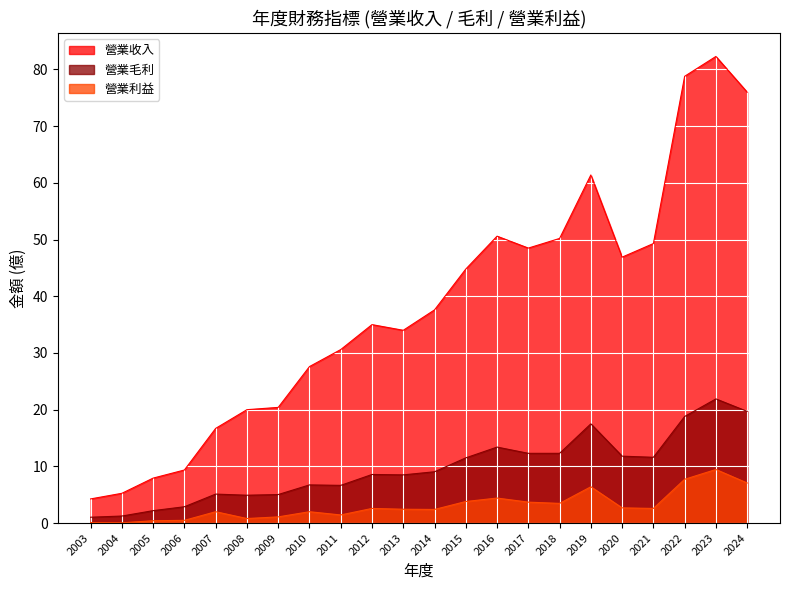

Which has a higher value, 2005 or 2006?

2006